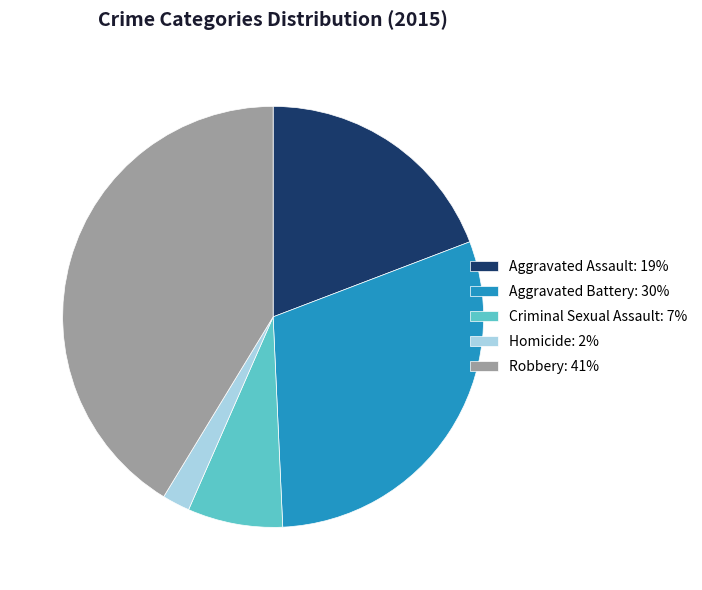

Do Aggravated Battery: 30% and Aggravated Assault: 19% together represent more than half of the pie?

No